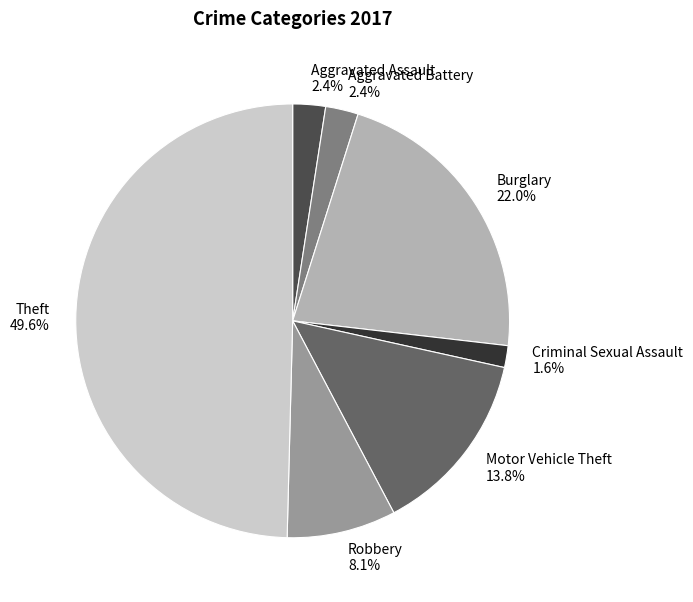

Which category has the smallest portion of the pie?

Criminal Sexual Assault